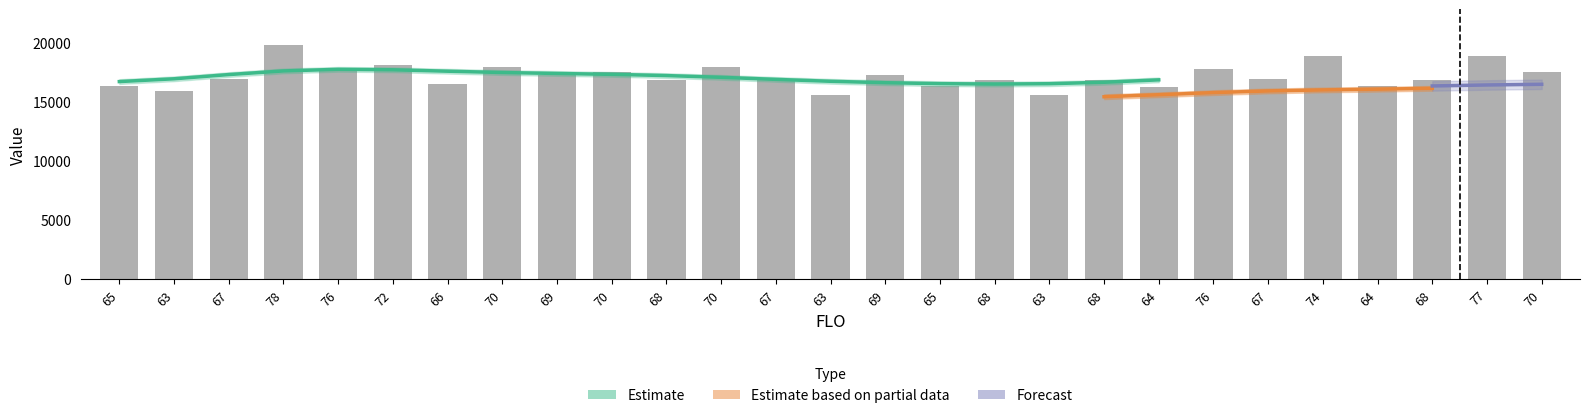

Which has a higher value, 70 or 70?

70